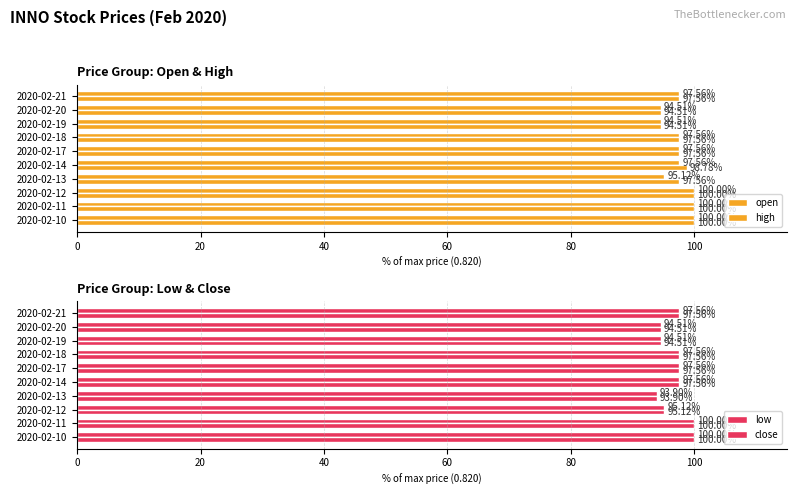

What is the maximum value for low?

100.0